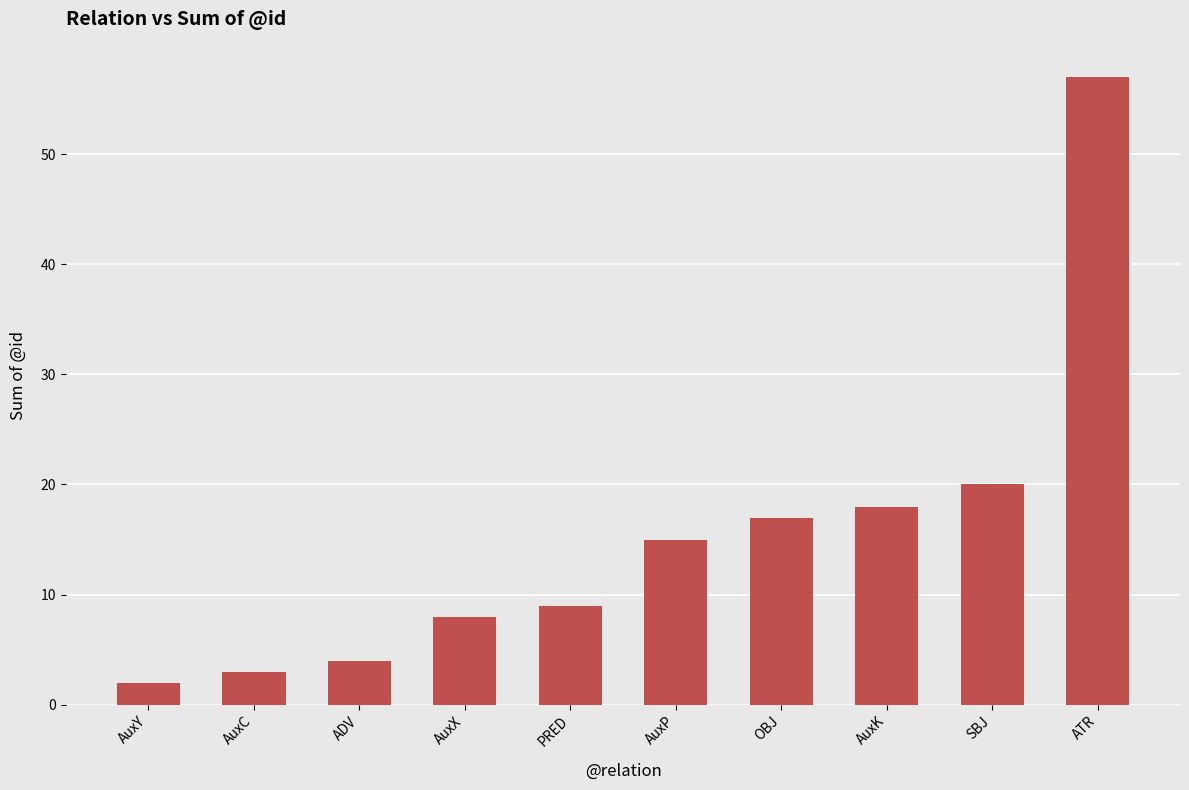

How many series are shown in this chart?

1